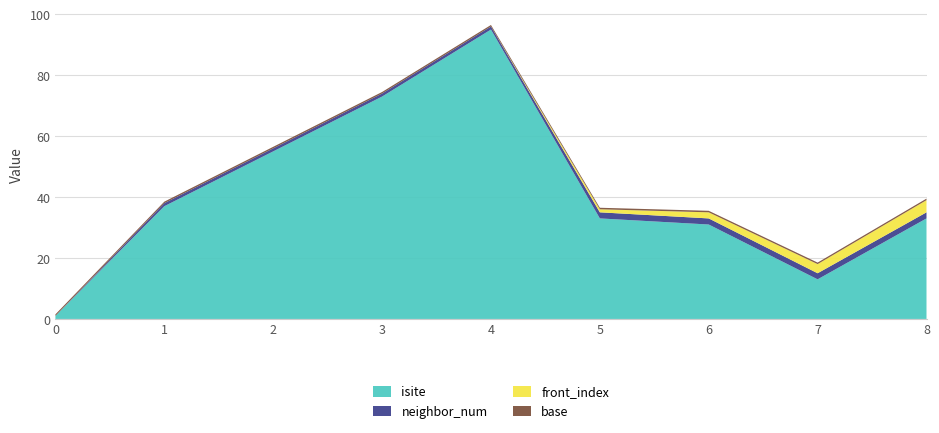

The isite series shows 11.7 at 5. True or false?

False